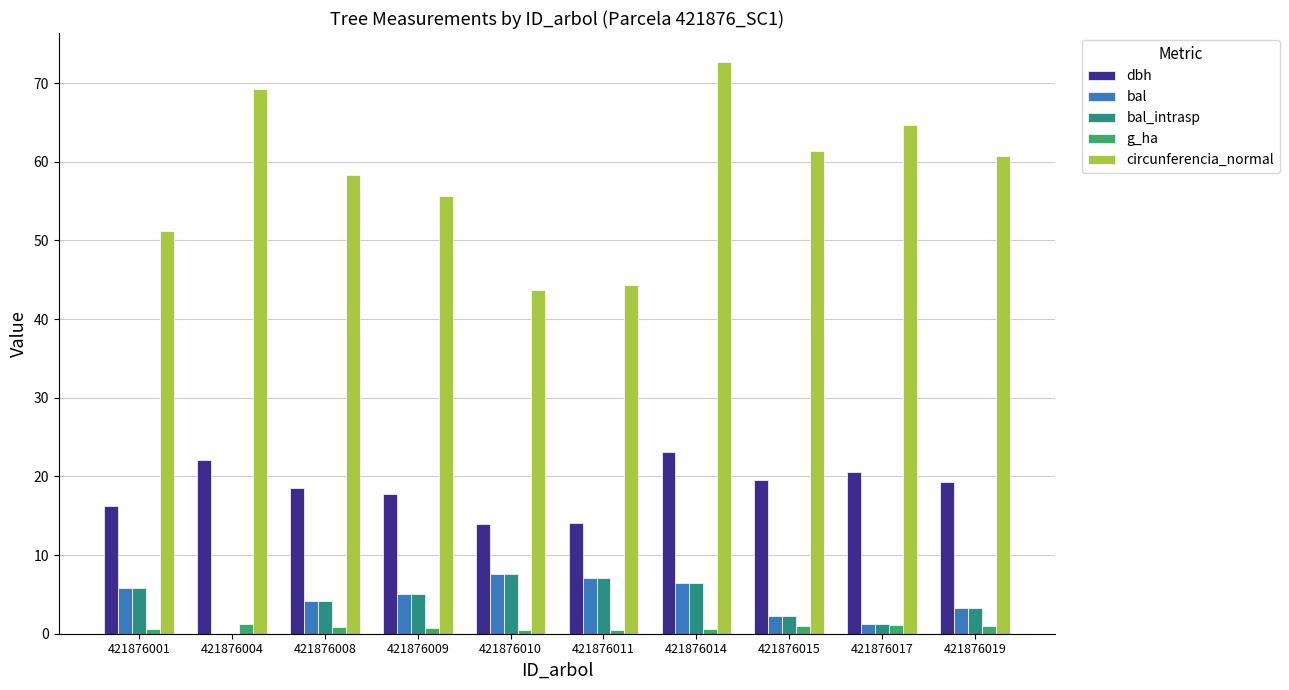

How many values in bal are above zero?

9